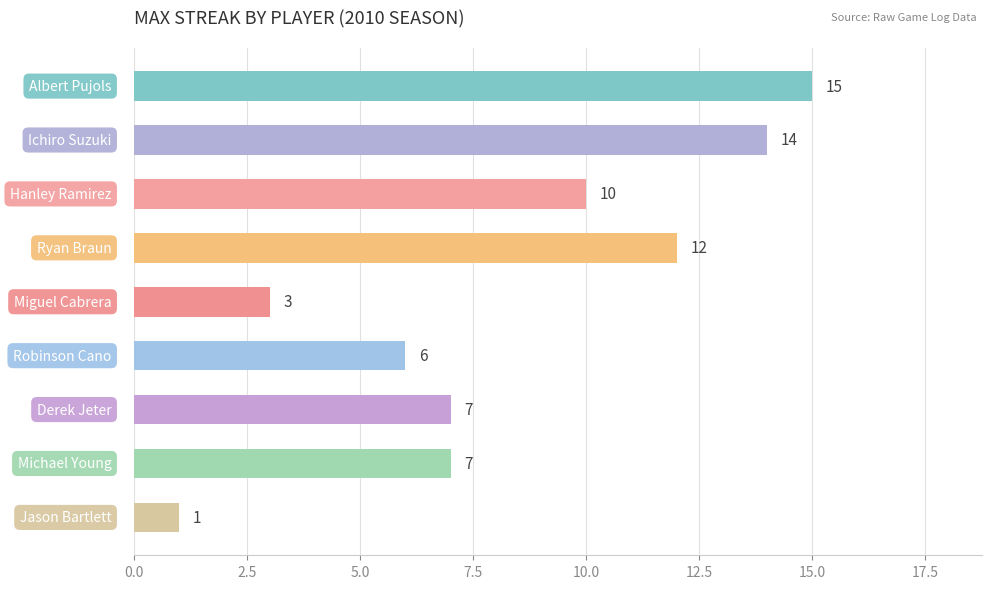

What is the value of the 8th bar from the top?

7